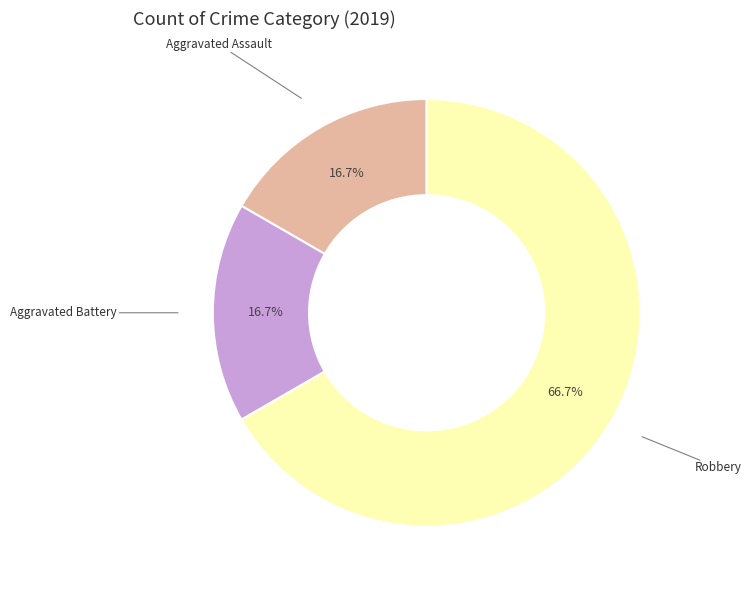

Is there any slice that represents more than half of the pie?

Yes